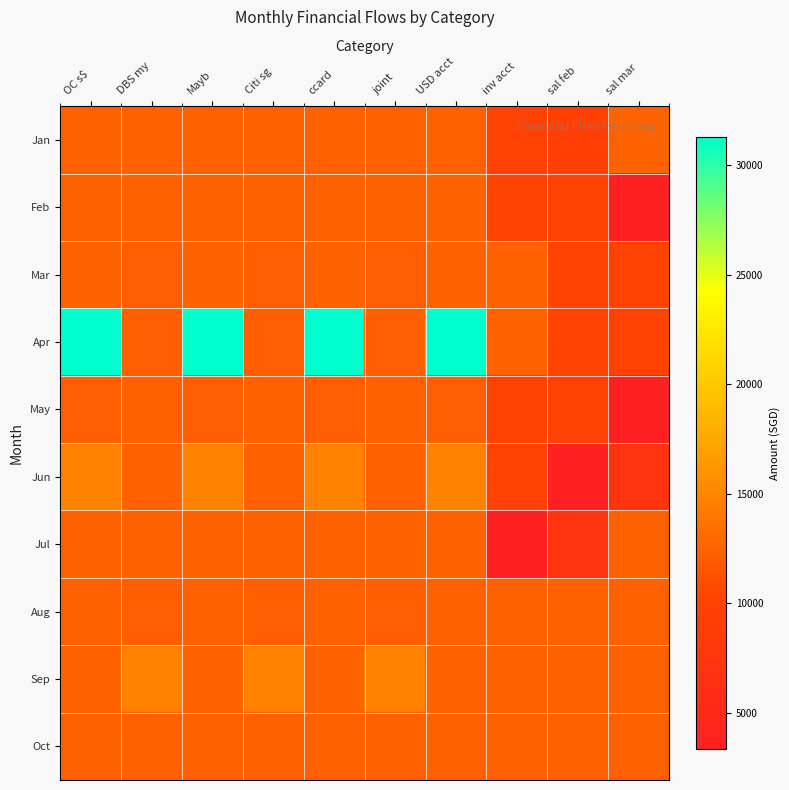

Reading left to right, what are all the values shown in this chart?

Jan: OC s$=12330.0	DBS my=12332.0	Mayb=12332.0	Citi sg=12330.0	ccard=12330.0	joint=12332.0	USD acct=12330.0	inv acct=9662.8	sal feb=9439.0	sal mar=12440.3
Feb: OC s$=12330.0	DBS my=12608.0	Mayb=12330.0	Citi sg=12330.0	ccard=12330.0	joint=12330.0	USD acct=12608.0	inv acct=9956.8	sal feb=9648.6	sal mar=3330.0
Mar: OC s$=12480.0	DBS my=12130.0	Mayb=12480.0	Citi sg=12130.0	ccard=12480.0	joint=12130.0	USD acct=12480.0	inv acct=12440.3	sal feb=9956.8	sal mar=9648.6
Apr: OC s$=31314.4	DBS my=12230.0	Mayb=31314.4	Citi sg=12230.0	ccard=31314.4	joint=12230.0	USD acct=31314.4	inv acct=12440.3	sal feb=9956.8	sal mar=9648.6
May: OC s$=12230.0	DBS my=12330.0	Mayb=12230.0	Citi sg=12330.0	ccard=12230.0	joint=12330.0	USD acct=12230.0	inv acct=9956.8	sal feb=9648.6	sal mar=3330.0
Jun: OC s$=14873.9	DBS my=12330.3	Mayb=14873.9	Citi sg=12330.3	ccard=14873.9	joint=12330.3	USD acct=14873.9	inv acct=9648.6	sal feb=3330.0	sal mar=7115.0
Jul: OC s$=12330.3	DBS my=12460.3	Mayb=12330.3	Citi sg=12460.3	ccard=12330.3	joint=12460.3	USD acct=12330.3	inv acct=3330.0	sal feb=7115.0	sal mar=12332.0
Aug: OC s$=12330.3	DBS my=12240.3	Mayb=12330.3	Citi sg=12240.3	ccard=12330.3	joint=12240.3	USD acct=12330.3	inv acct=12332.0	sal feb=12332.0	sal mar=12332.0
Sep: OC s$=12618.0	DBS my=14750.7	Mayb=12618.0	Citi sg=14750.7	ccard=12618.0	joint=14750.7	USD acct=12618.0	inv acct=12332.0	sal feb=12332.0	sal mar=12332.0
Oct: OC s$=12330.3	DBS my=12330.3	Mayb=12330.3	Citi sg=12330.3	ccard=12330.3	joint=12330.3	USD acct=12330.3	inv acct=12332.0	sal feb=12332.0	sal mar=12332.0